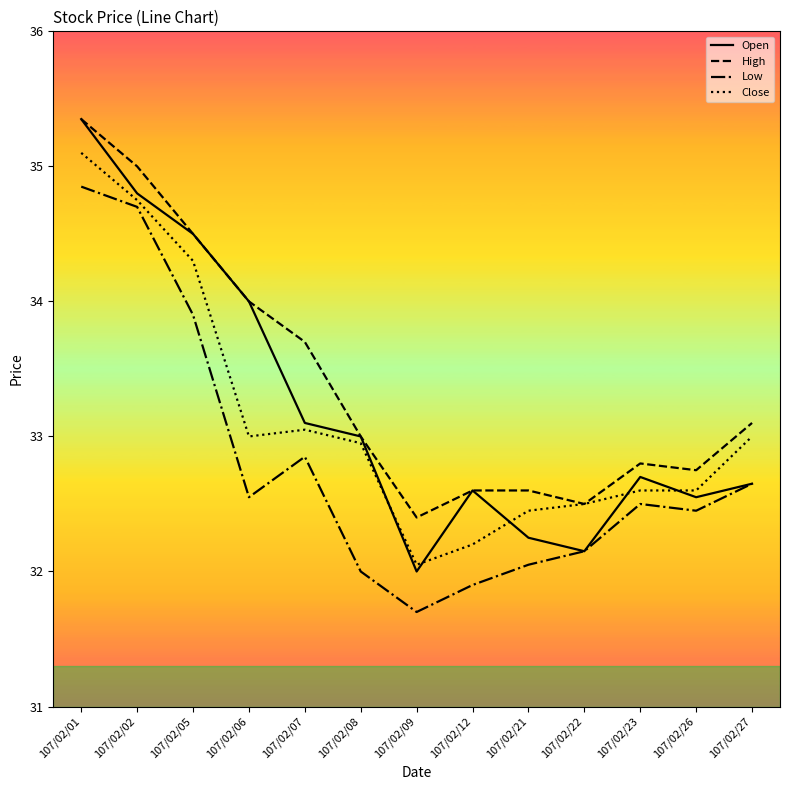

What is the total value across all series at 107/02/06?

133.6